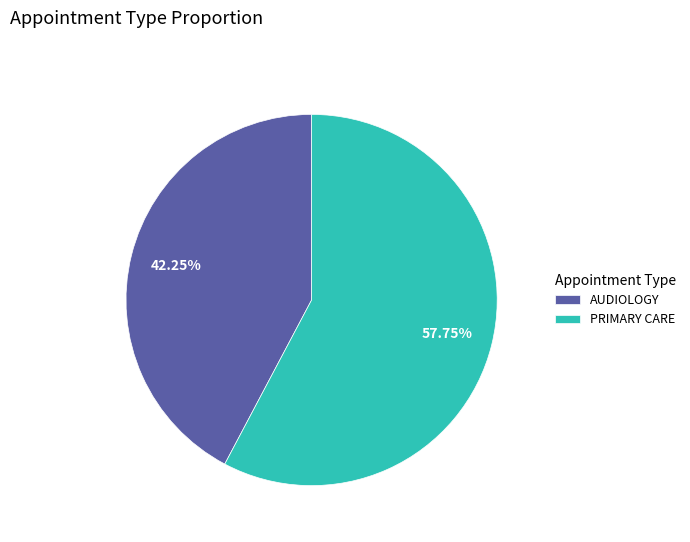

To the nearest percent, what portion does AUDIOLOGY represent?

42%